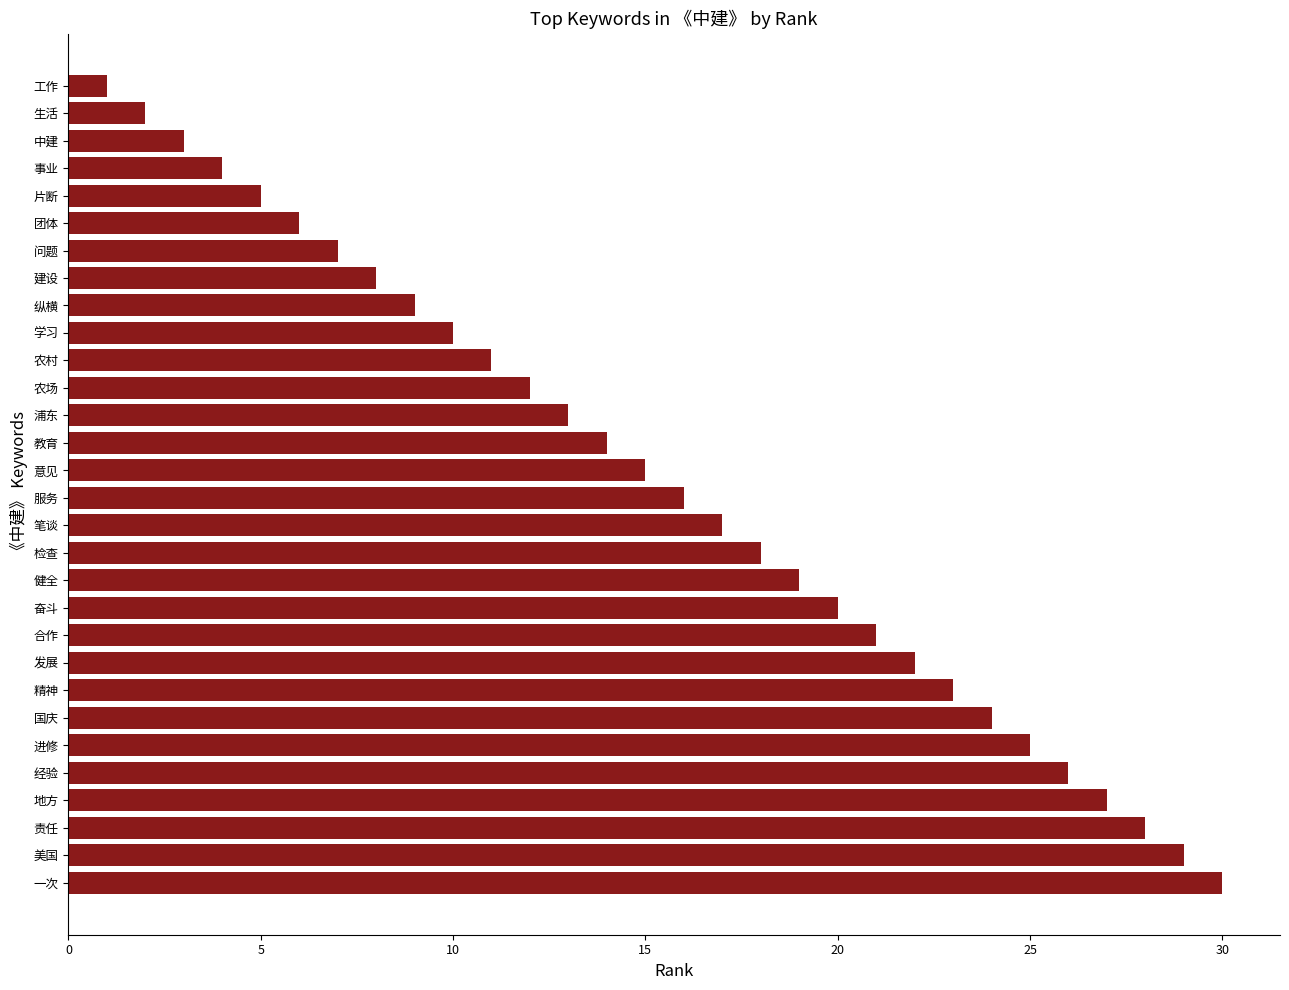

Read the value at 检查.

18